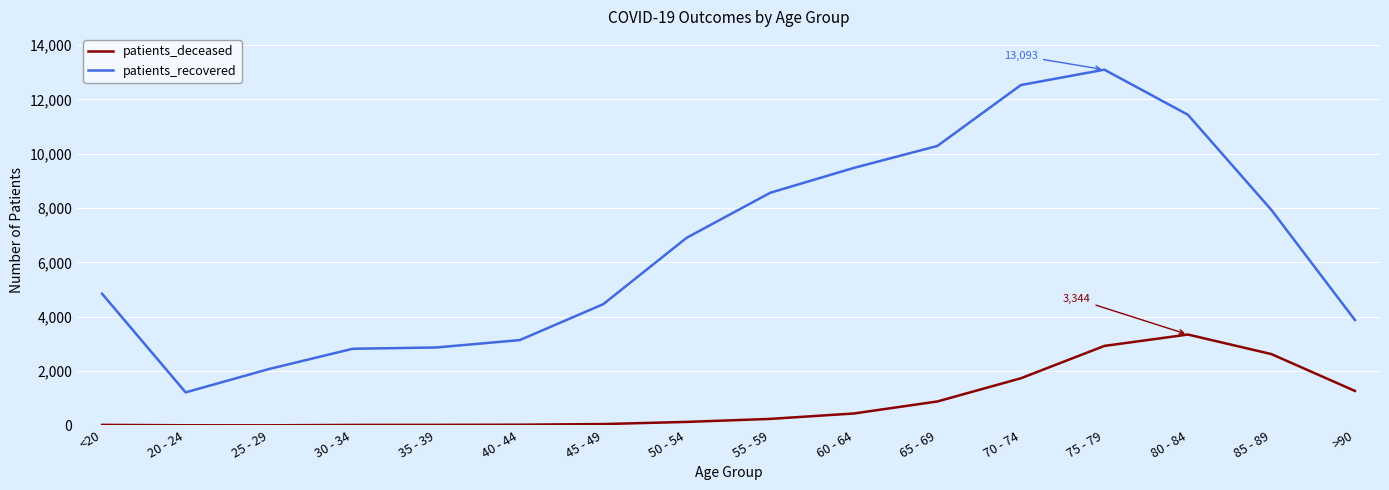

What is the average value of the patients_recovered series?

6595